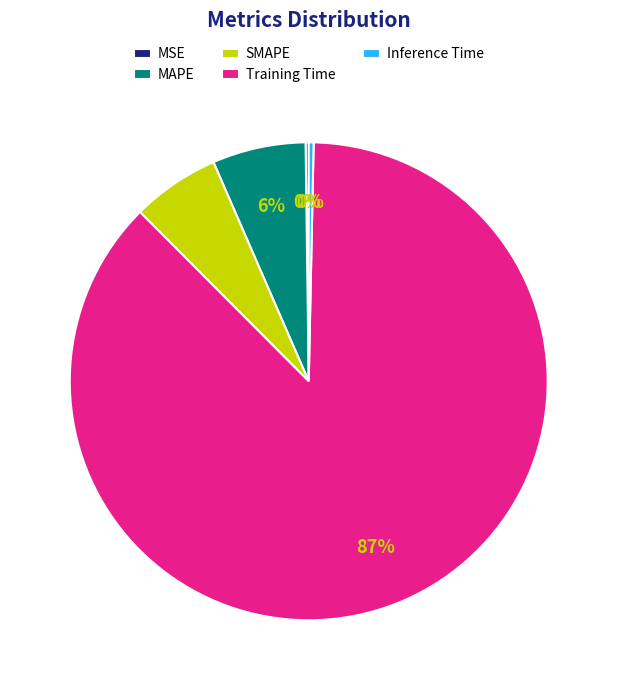

Do SMAPE and Inference Time together represent more than half of the pie?

No